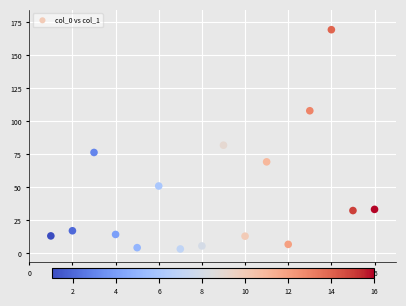

What Y value in the scatter plot is closest to 86?

82.0